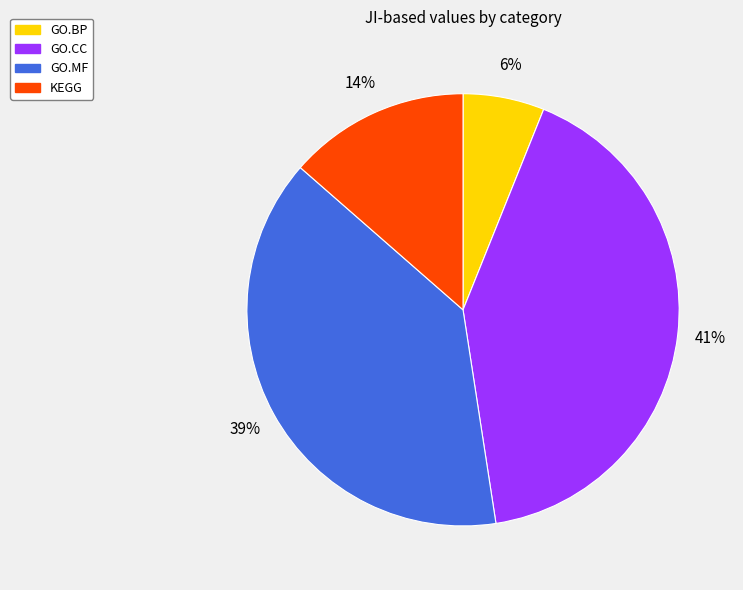

The GO.BP slice represents 6% of the pie. True or false?

True